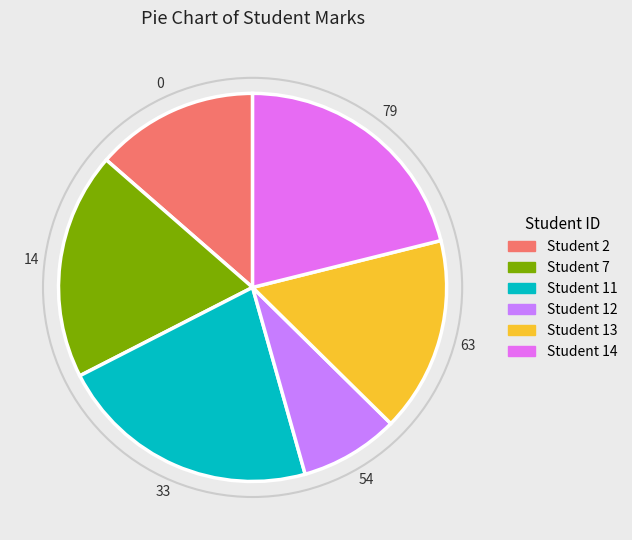

How many segments does this pie chart have?

6